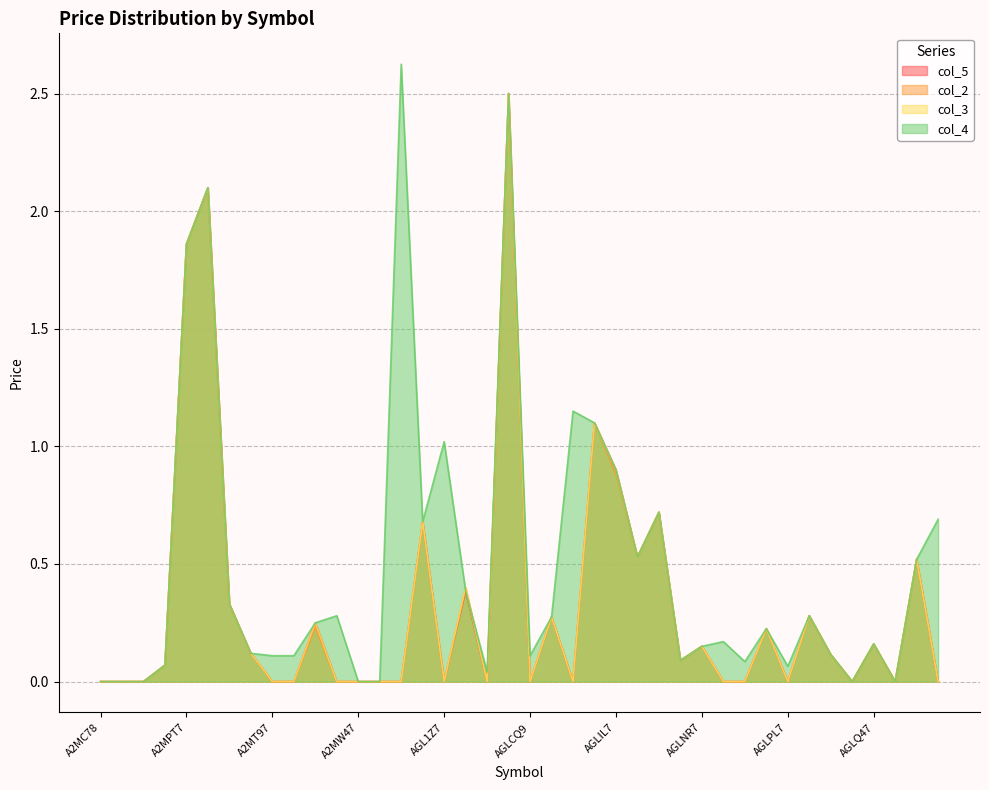

Reading left to right, transcribe all the data shown in this chart.

col_5: A2MC78=0.0	A2MCF8=0.0	A2MG38=0.0	A2MNX8=0.1	A2MPT7=1.9	A2MPV7=2.1	A2MQJ7=0.3	A2MS37=0.1	A2MT97=0.0	A2MTA7=0.0	A2MUU7=0.2	A2MUX7=0.0	A2MW47=0.0	A2MWA7=0.0	A2MYJ7=0.0	AGL1X7=0.7	AGL1Z7=0.0	AGL2F7=0.4	AGL2K7=0.0	AGL4J7=2.5	AGLCQ9=0.0	AGLGW9=0.3	AGLIH7=0.0	AGLIJ7=1.1	AGLIL7=0.9	AGLK49=0.5	AGLNK7=0.7	AGLNL7=0.1	AGLNR7=0.1	AGLNW7=0.0	AGLNX7=0.0	AGLNZ7=0.2	AGLPL7=0.0	AGLPN7=0.3	AGLPT7=0.1	AGLPW7=0.0	AGLQ47=0.2	AGLQD7=0.0	AGLR99=0.5	AGLS17=0.0
col_2: A2MC78=0.0	A2MCF8=0.0	A2MG38=0.0	A2MNX8=0.1	A2MPT7=1.9	A2MPV7=2.1	A2MQJ7=0.3	A2MS37=0.1	A2MT97=0.0	A2MTA7=0.0	A2MUU7=0.2	A2MUX7=0.0	A2MW47=0.0	A2MWA7=0.0	A2MYJ7=0.0	AGL1X7=0.7	AGL1Z7=0.0	AGL2F7=0.4	AGL2K7=0.0	AGL4J7=2.5	AGLCQ9=0.0	AGLGW9=0.3	AGLIH7=0.0	AGLIJ7=1.1	AGLIL7=0.9	AGLK49=0.5	AGLNK7=0.7	AGLNL7=0.1	AGLNR7=0.1	AGLNW7=0.0	AGLNX7=0.0	AGLNZ7=0.2	AGLPL7=0.0	AGLPN7=0.3	AGLPT7=0.1	AGLPW7=0.0	AGLQ47=0.2	AGLQD7=0.0	AGLR99=0.5	AGLS17=0.0
col_3: A2MC78=0.0	A2MCF8=0.0	A2MG38=0.0	A2MNX8=0.1	A2MPT7=1.9	A2MPV7=2.1	A2MQJ7=0.3	A2MS37=0.1	A2MT97=0.0	A2MTA7=0.0	A2MUU7=0.2	A2MUX7=0.0	A2MW47=0.0	A2MWA7=0.0	A2MYJ7=0.0	AGL1X7=0.7	AGL1Z7=0.0	AGL2F7=0.4	AGL2K7=0.0	AGL4J7=2.5	AGLCQ9=0.0	AGLGW9=0.3	AGLIH7=0.0	AGLIJ7=1.1	AGLIL7=0.9	AGLK49=0.5	AGLNK7=0.7	AGLNL7=0.1	AGLNR7=0.1	AGLNW7=0.0	AGLNX7=0.0	AGLNZ7=0.2	AGLPL7=0.0	AGLPN7=0.3	AGLPT7=0.1	AGLPW7=0.0	AGLQ47=0.2	AGLQD7=0.0	AGLR99=0.5	AGLS17=0.0
col_4: A2MC78=0.0	A2MCF8=0.0	A2MG38=0.0	A2MNX8=0.1	A2MPT7=1.9	A2MPV7=2.1	A2MQJ7=0.3	A2MS37=0.1	A2MT97=0.1	A2MTA7=0.1	A2MUU7=0.2	A2MUX7=0.3	A2MW47=0.0	A2MWA7=0.0	A2MYJ7=2.6	AGL1X7=0.7	AGL1Z7=1.0	AGL2F7=0.4	AGL2K7=0.0	AGL4J7=2.5	AGLCQ9=0.1	AGLGW9=0.3	AGLIH7=1.1	AGLIJ7=1.1	AGLIL7=0.9	AGLK49=0.5	AGLNK7=0.7	AGLNL7=0.1	AGLNR7=0.1	AGLNW7=0.2	AGLNX7=0.1	AGLNZ7=0.2	AGLPL7=0.1	AGLPN7=0.3	AGLPT7=0.1	AGLPW7=0.0	AGLQ47=0.2	AGLQD7=0.0	AGLR99=0.5	AGLS17=0.7